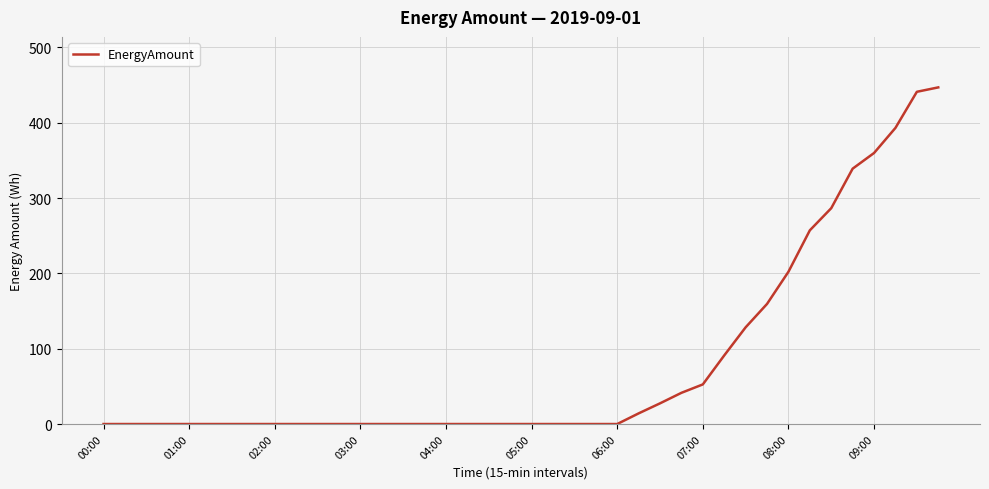

Is this an area chart (filled region under the line)?

No